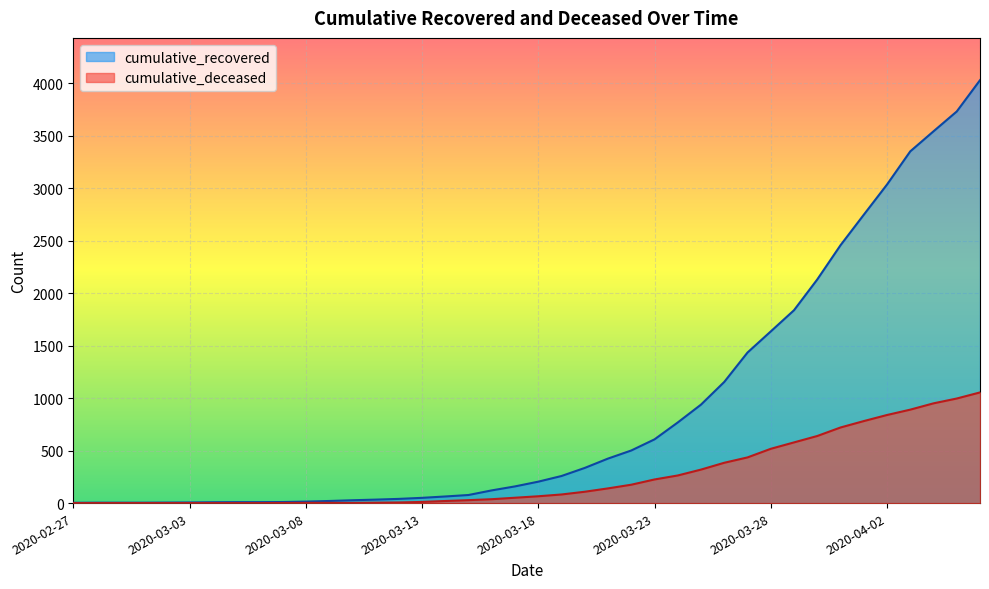

What is the difference between the second highest and minimum values in the cumulative_deceased series?

996